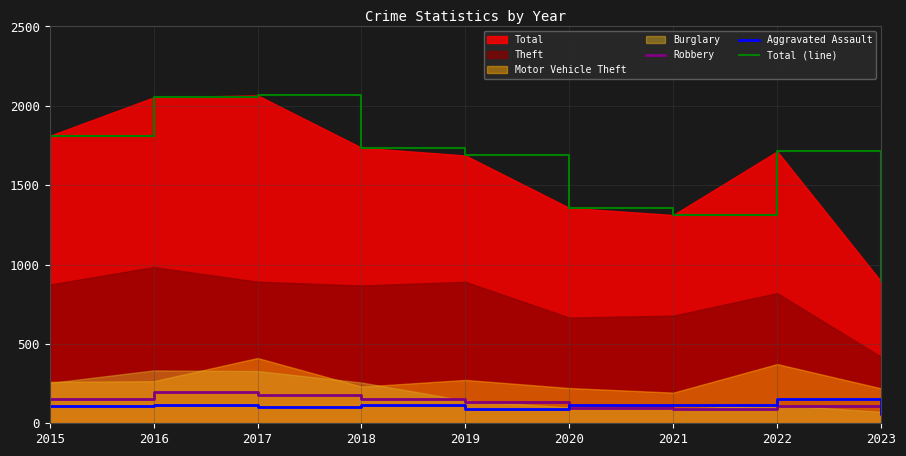

What is the value of the Aggravated Assault point at the 3rd from the left?

105